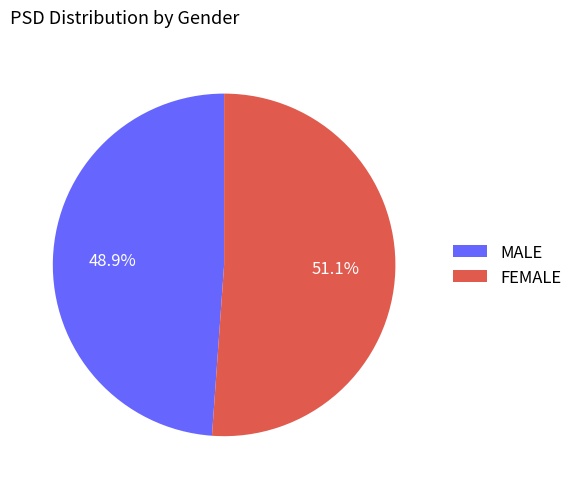

Which slice is the smallest?

MALE